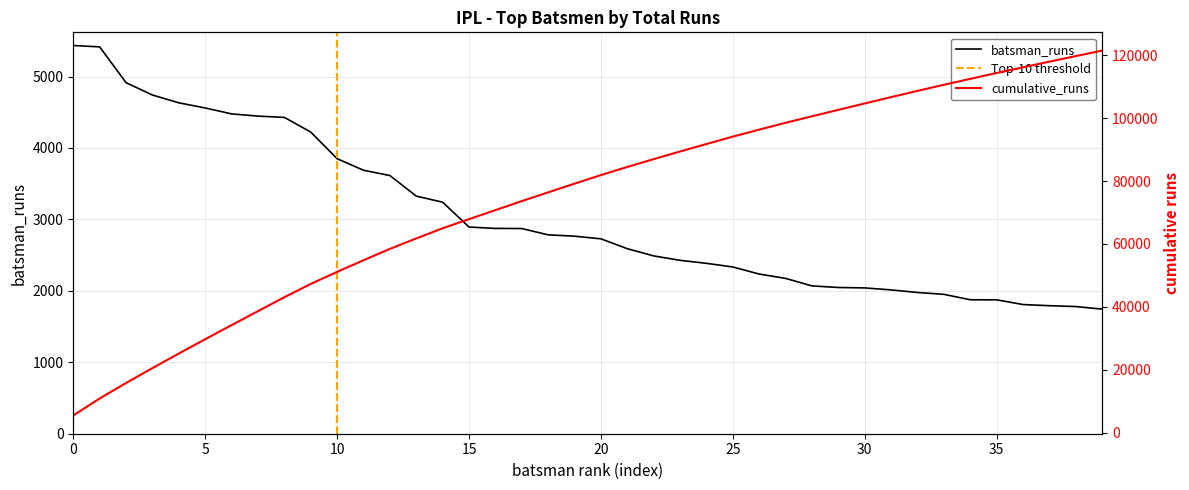

Where is the data nearest to the value 3589?

12